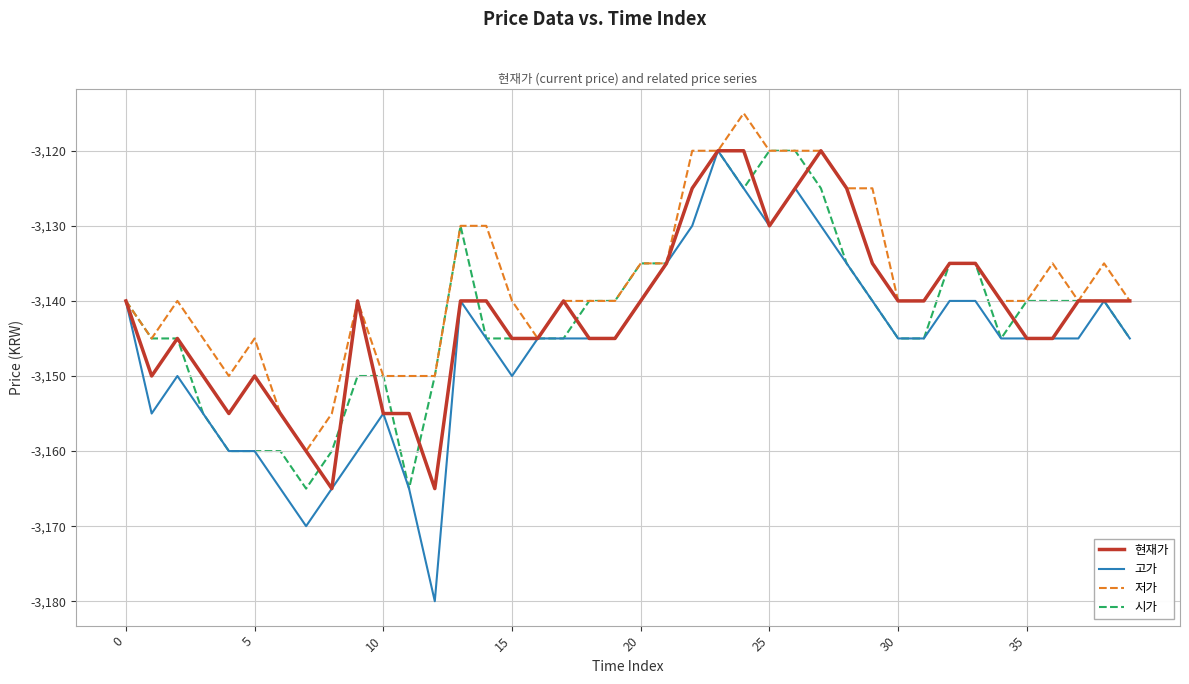

Does the chart display data point markers on the line(s)?

No